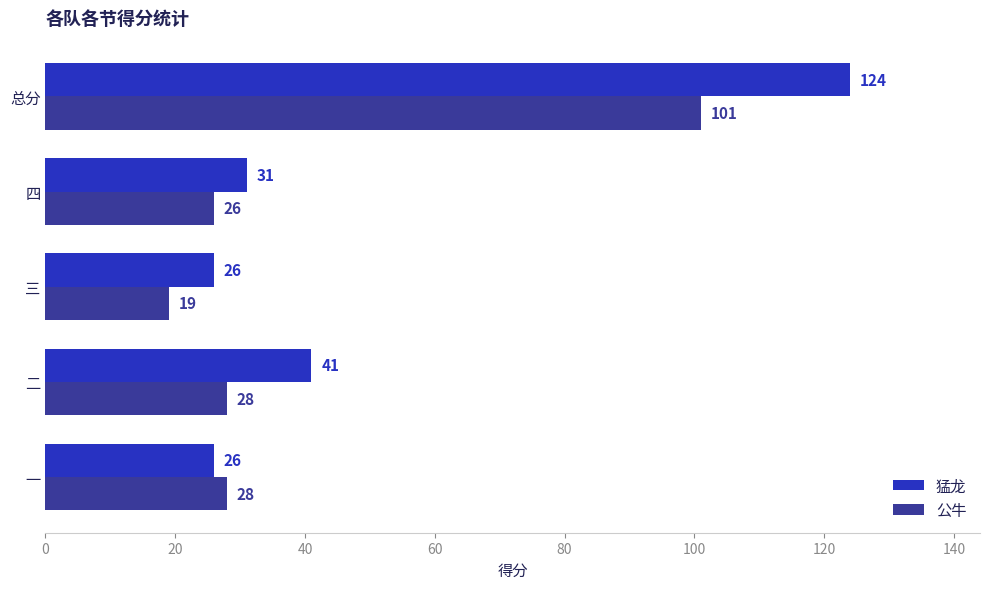

What are all the series names shown in the legend?

猛龙, 公牛